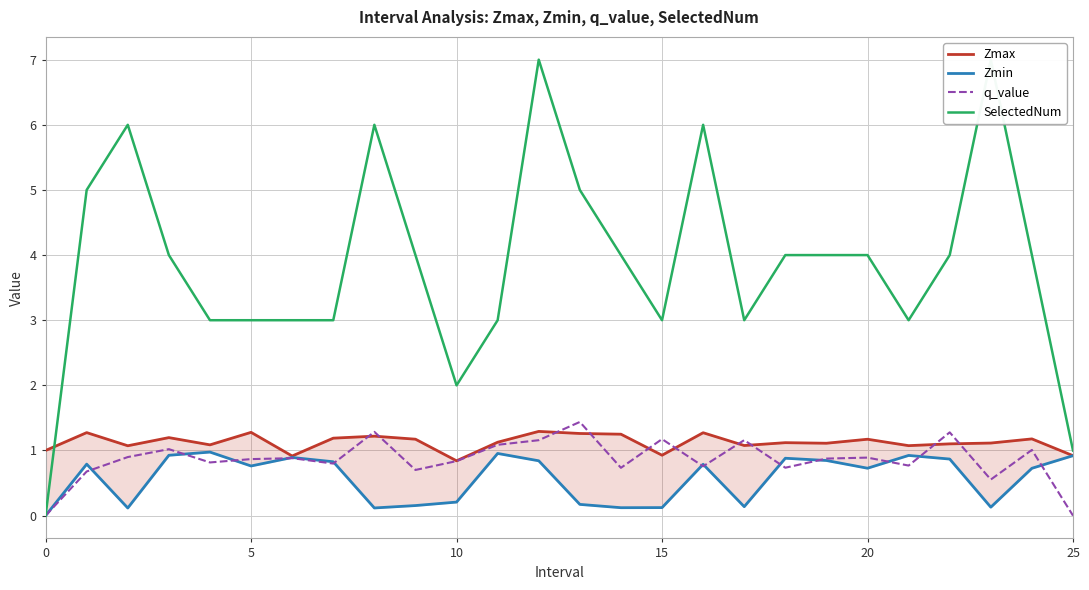

What is the highest value of the q_value series?

1.4